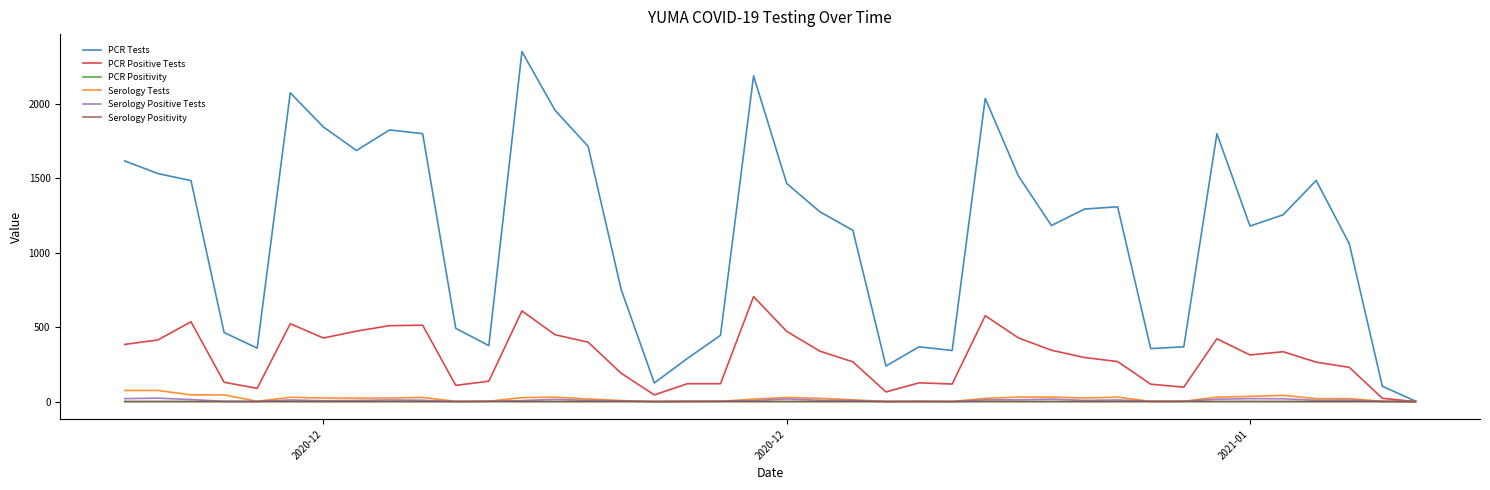

Which series has the largest range (max minus min)?

PCR Tests